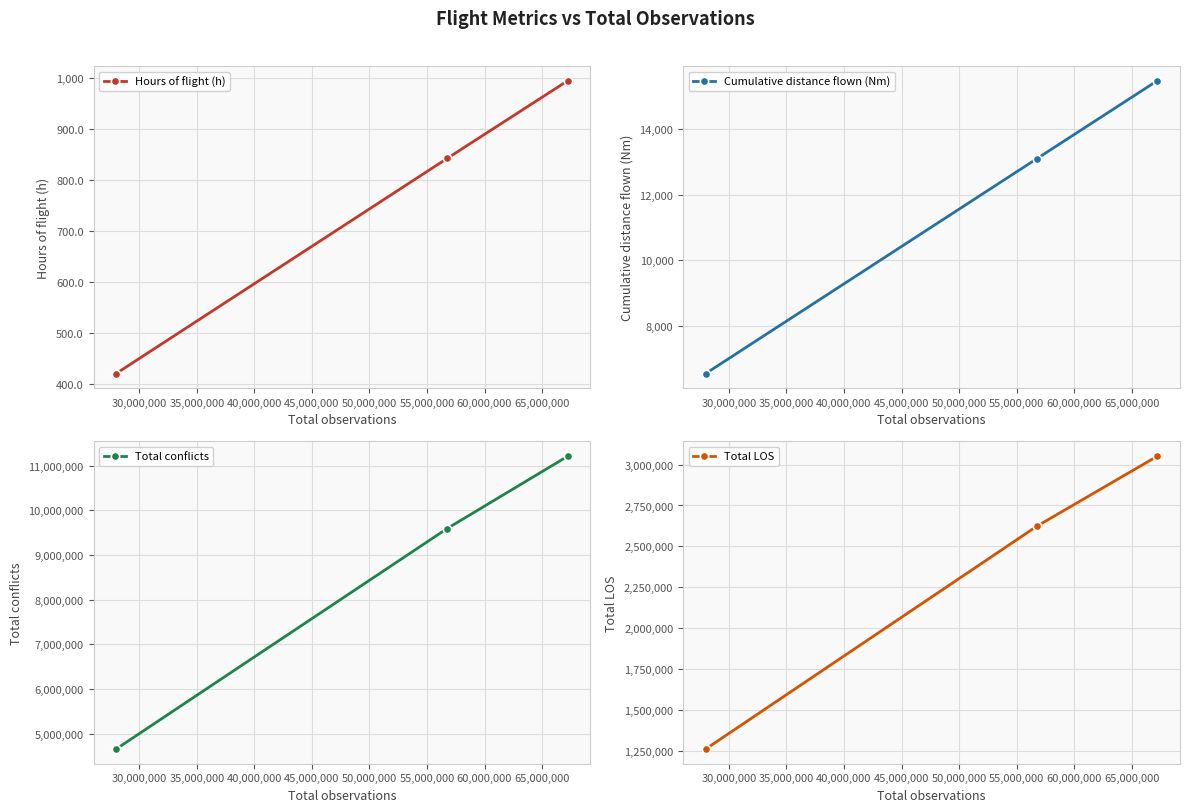

Count the Total LOS values in the range 1260221 to 3051725.

3